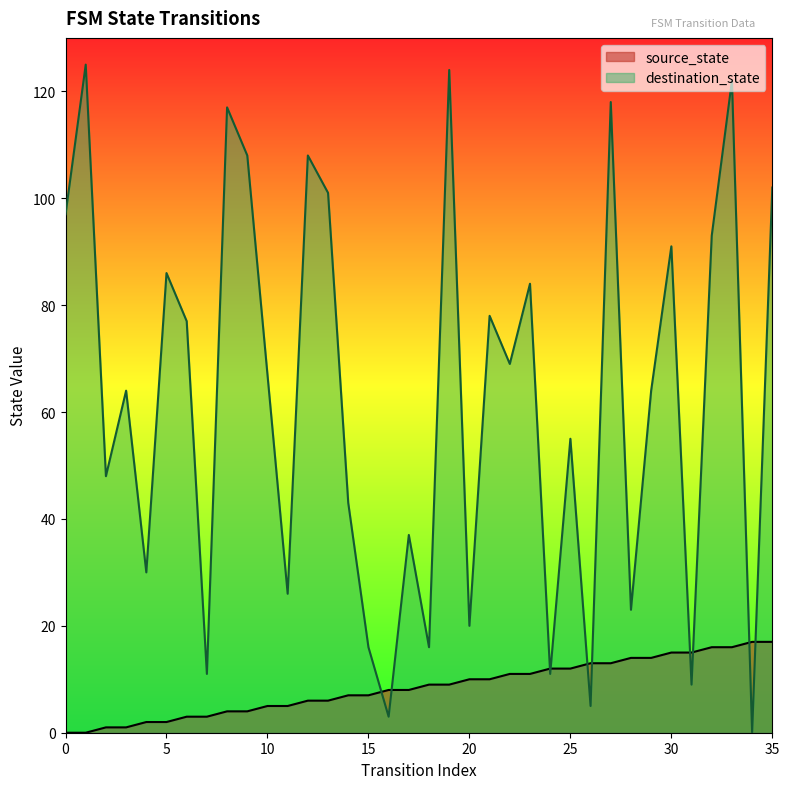

At which category does destination_state reach its first local peak?

1